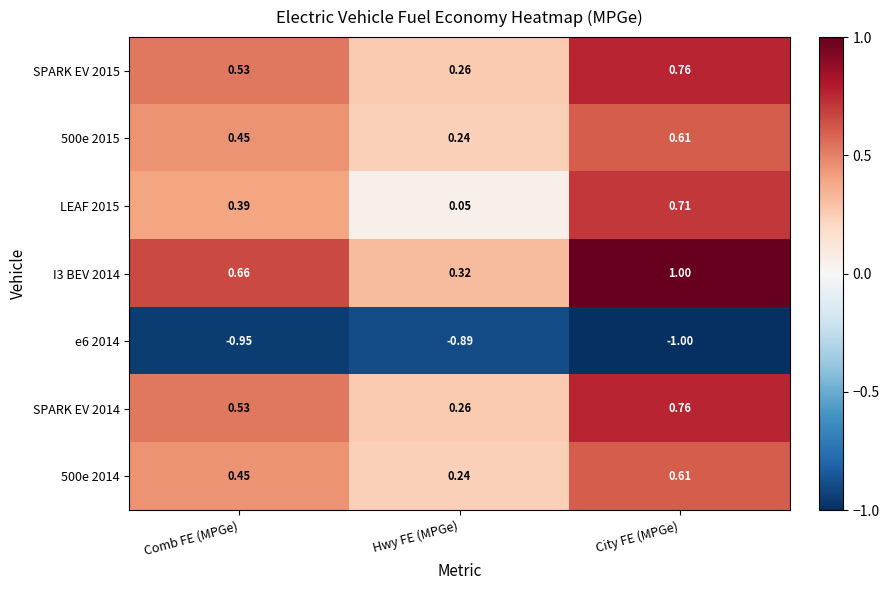

List the labels in order of SPARK EV 2014 value, smallest first.

Hwy FE (MPGe), Comb FE (MPGe), City FE (MPGe)